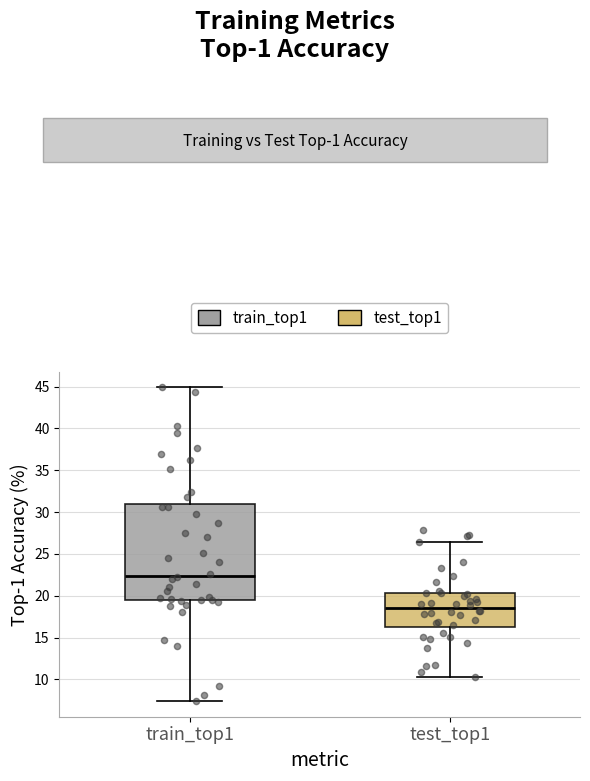

Which box's median line is the highest?

train_top1